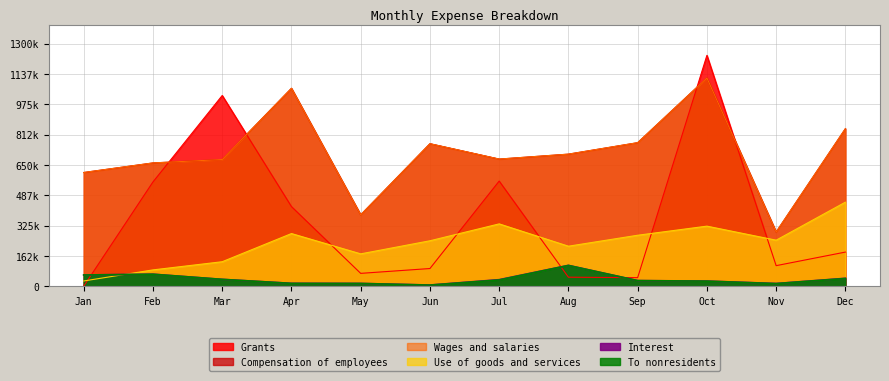

Does the chart display data point markers on the line(s)?

No